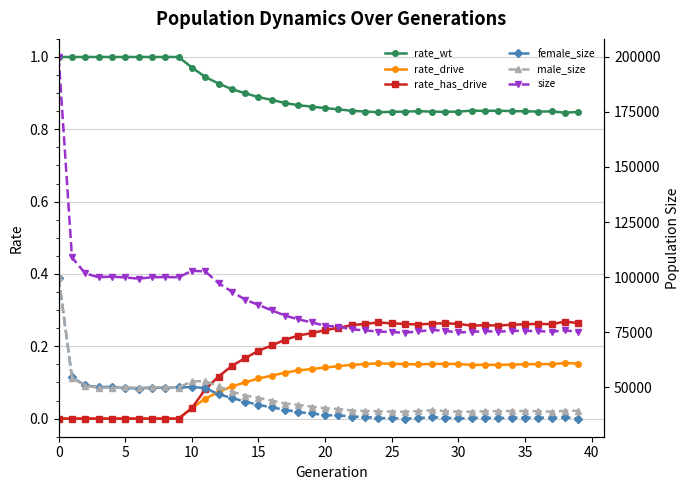

What is the minimum value for rate_wt?

0.8